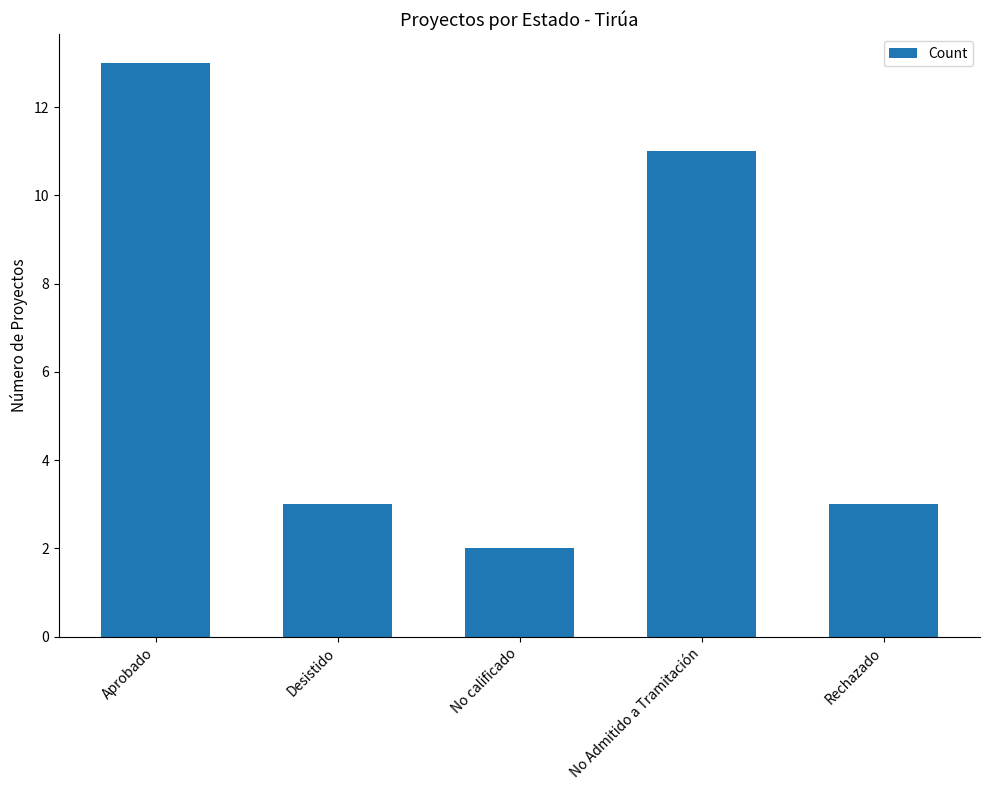

True or false: the data shows 23 at Aprobado.

False